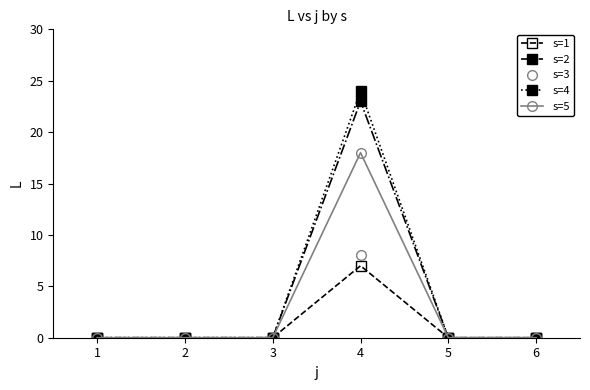

What are all the series names shown in the legend?

s=1, s=2, s=3, s=4, s=5